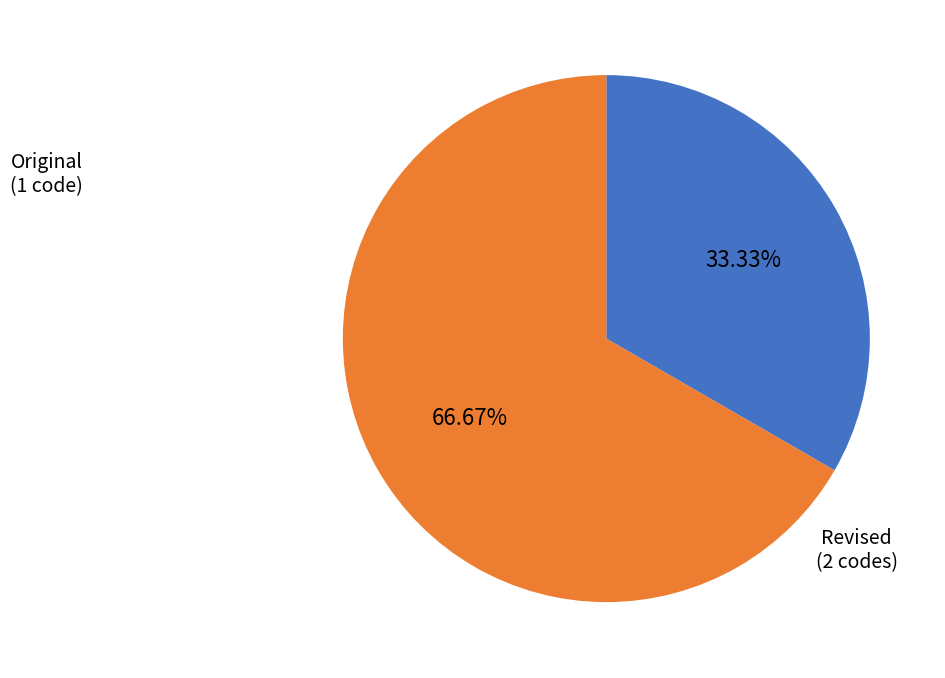

Is it true that Original is 33% of the pie?

True